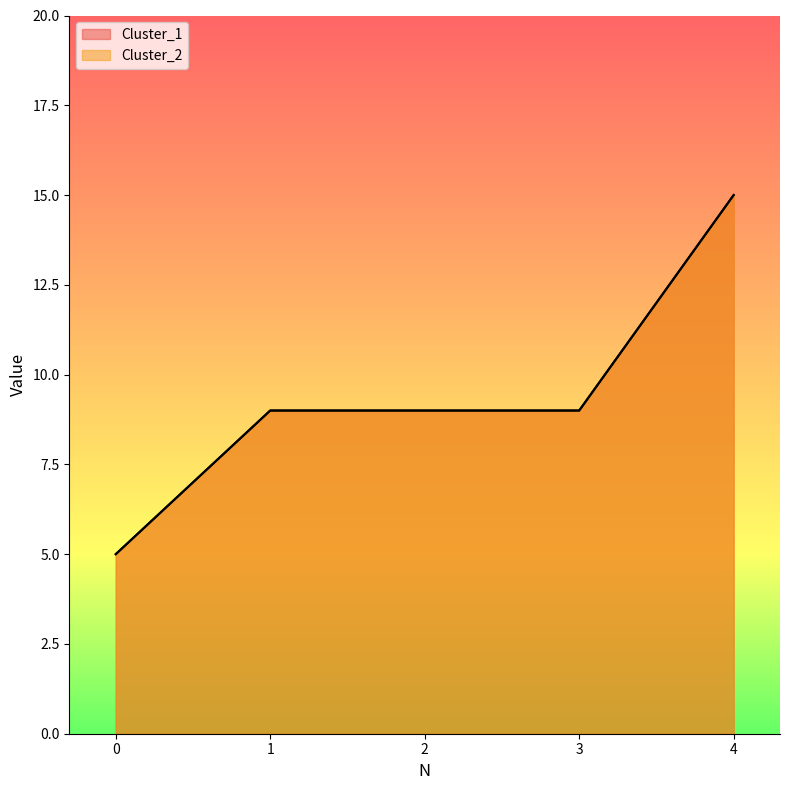

Reading right to left, extract all data points from this chart.

Cluster_1: 4=15	3=9	2=9	1=9	0=5
Cluster_2: 4=15	3=9	2=9	1=9	0=5